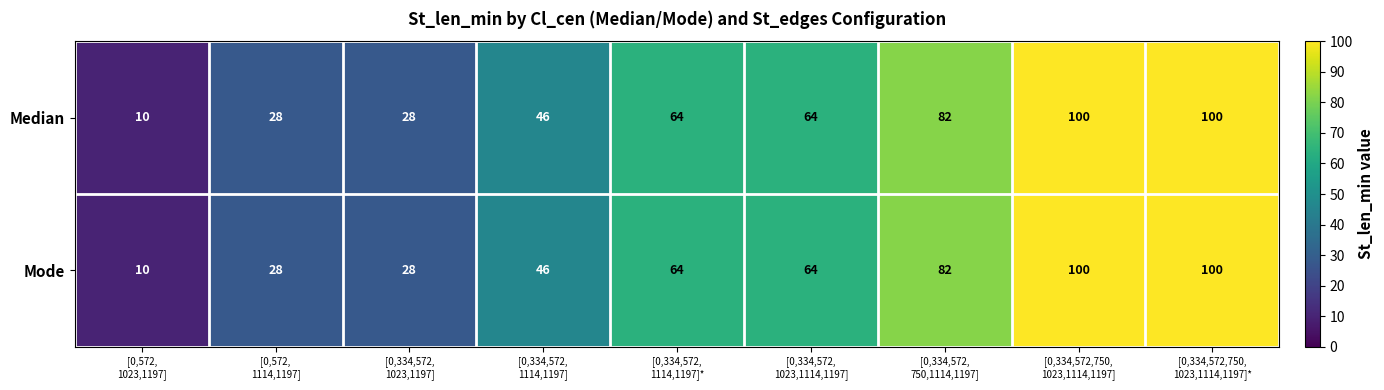

What is the difference between the second highest and minimum values in the Mode series?

90